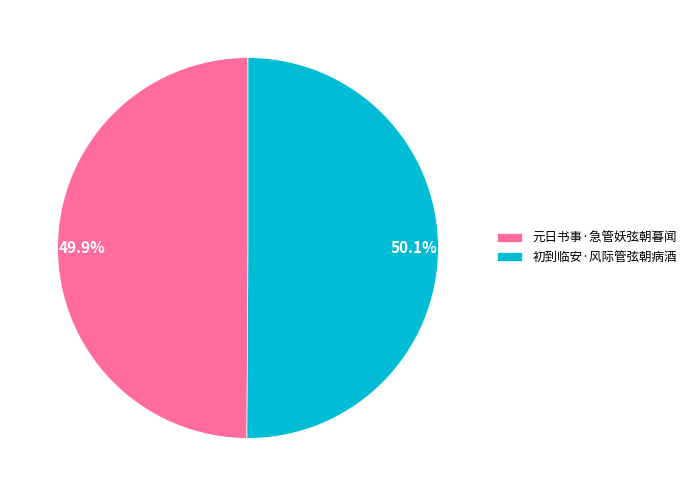

How many segments does this pie chart have?

2